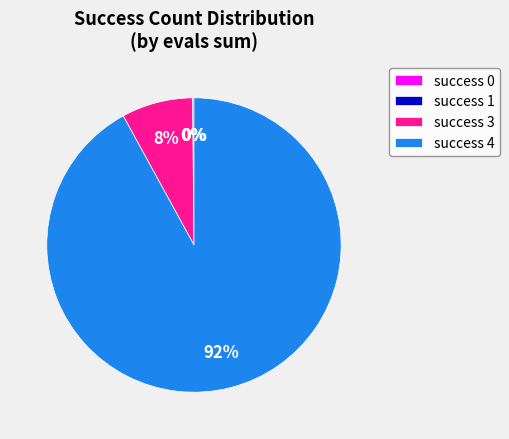

Which slice represents more than half of the pie?

success 4